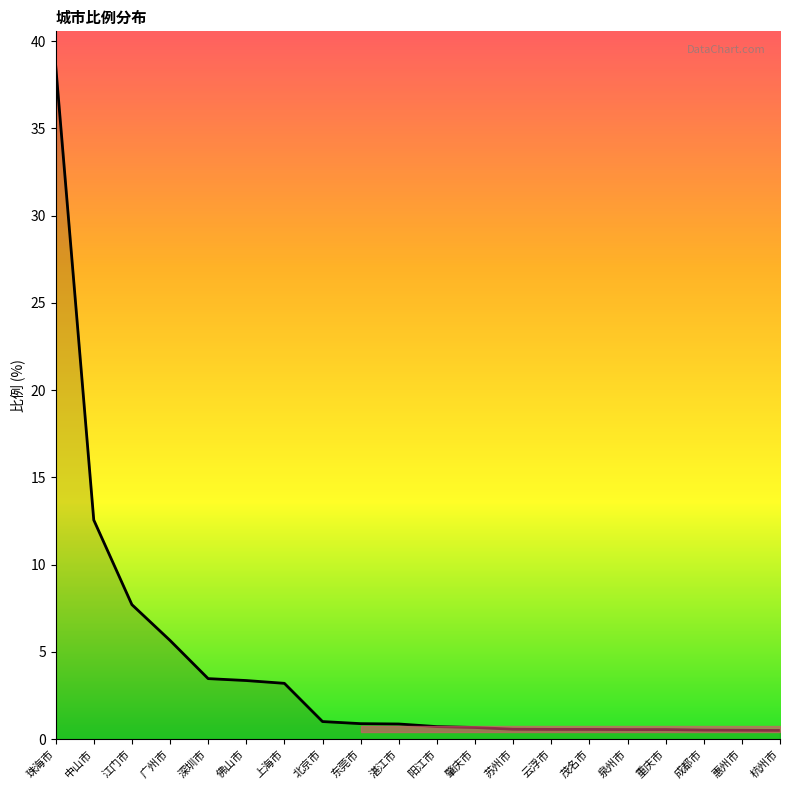

What position from the right is 中山市?

19